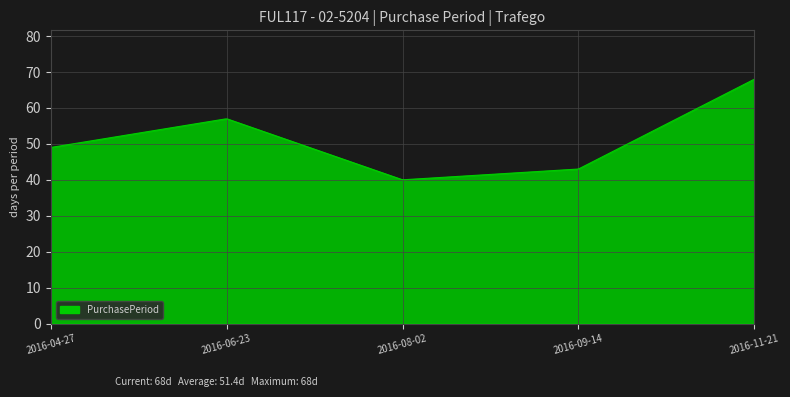

What is the minimum value shown in the chart?

40.0